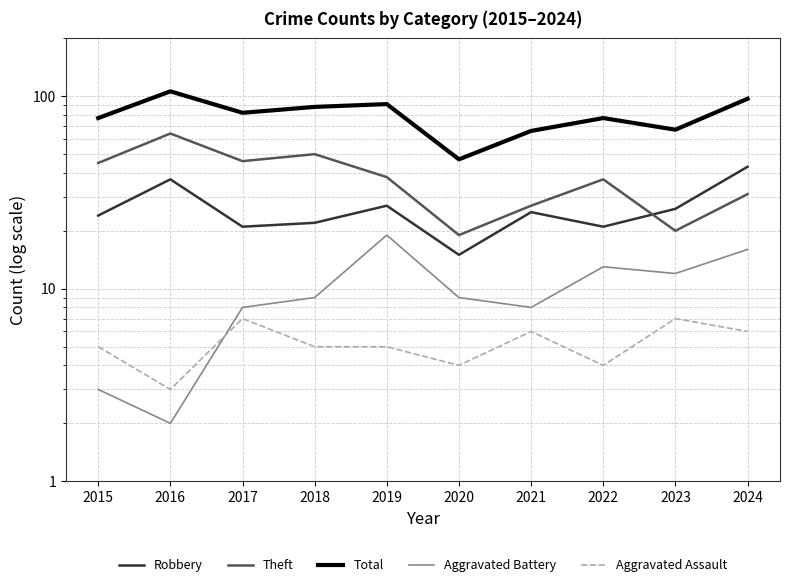

How many lines are shown in the chart?

5